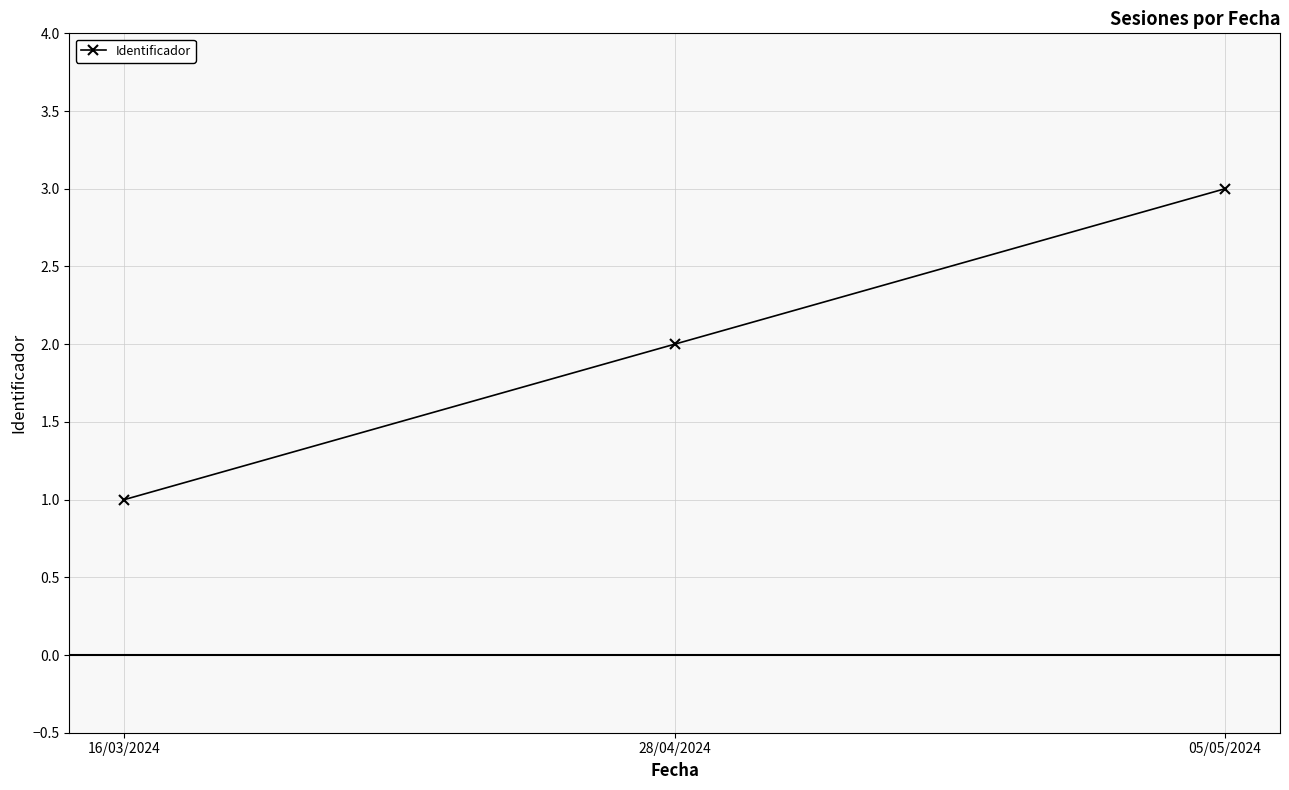

The chart shows a value of 1 at 16/03/2024. True or false?

True